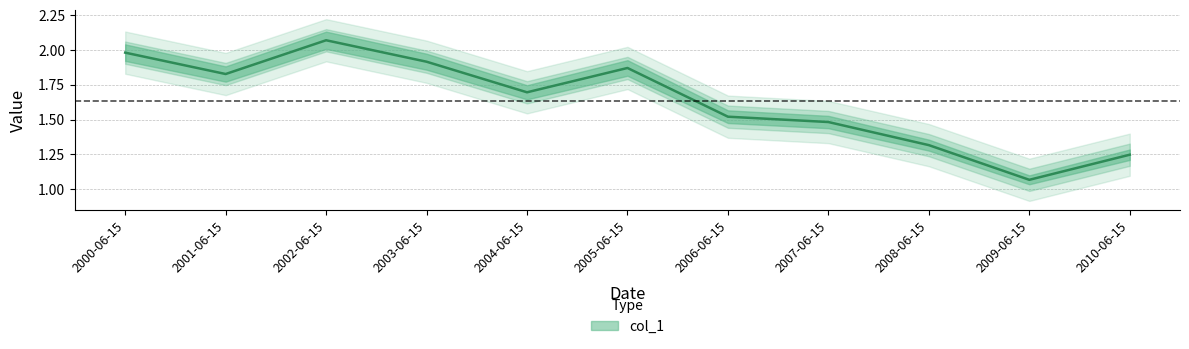

Is it true that the value at 2000-06-15 is 0.5?

False